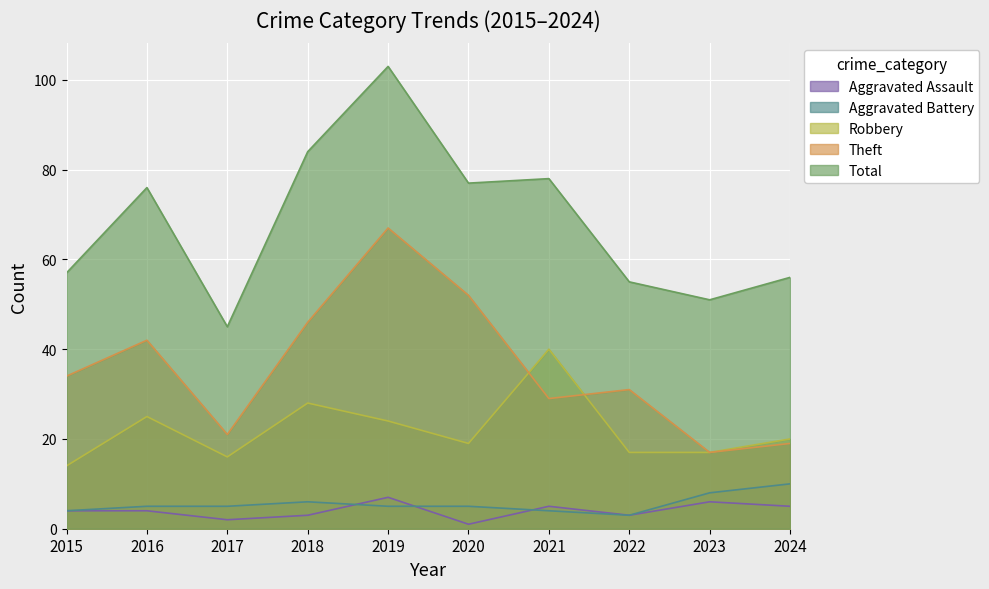

How many lines are shown in the chart?

5